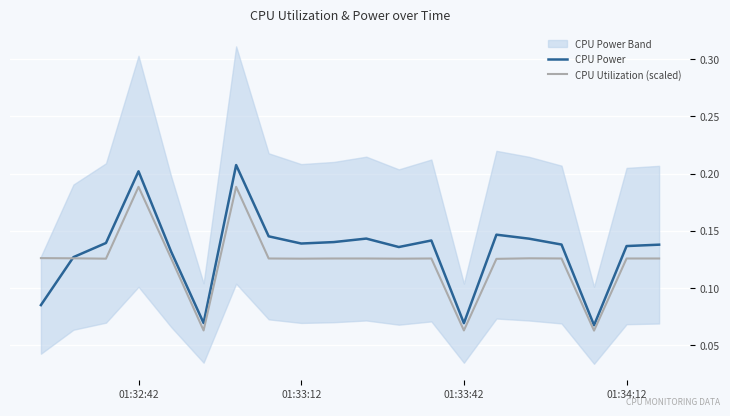

Is it true that CPU Power equals 0.0 at 01:33:42?

False